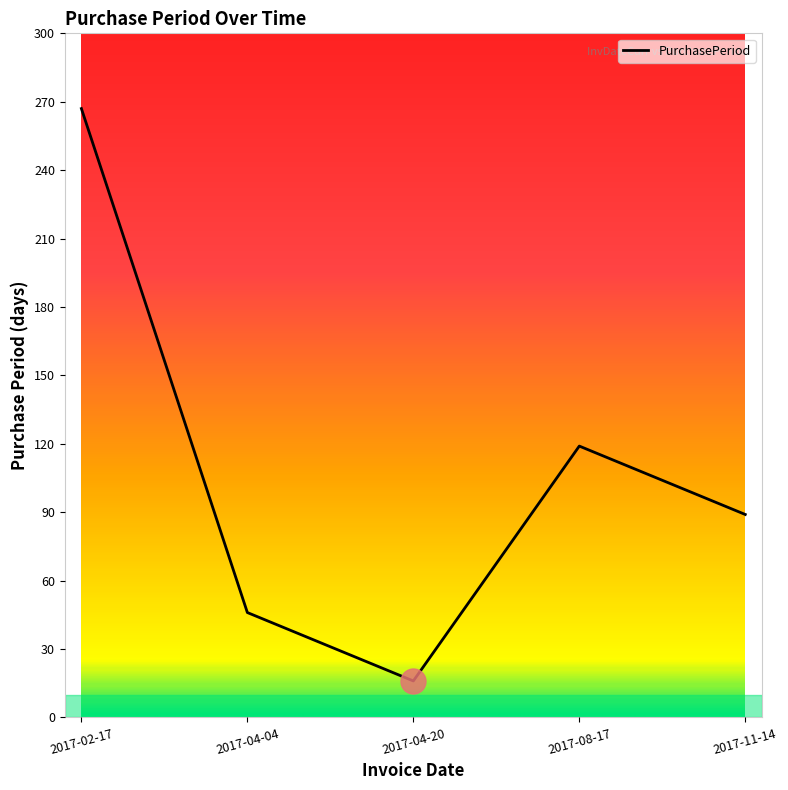

What position from the left is 2017-11-14?

5